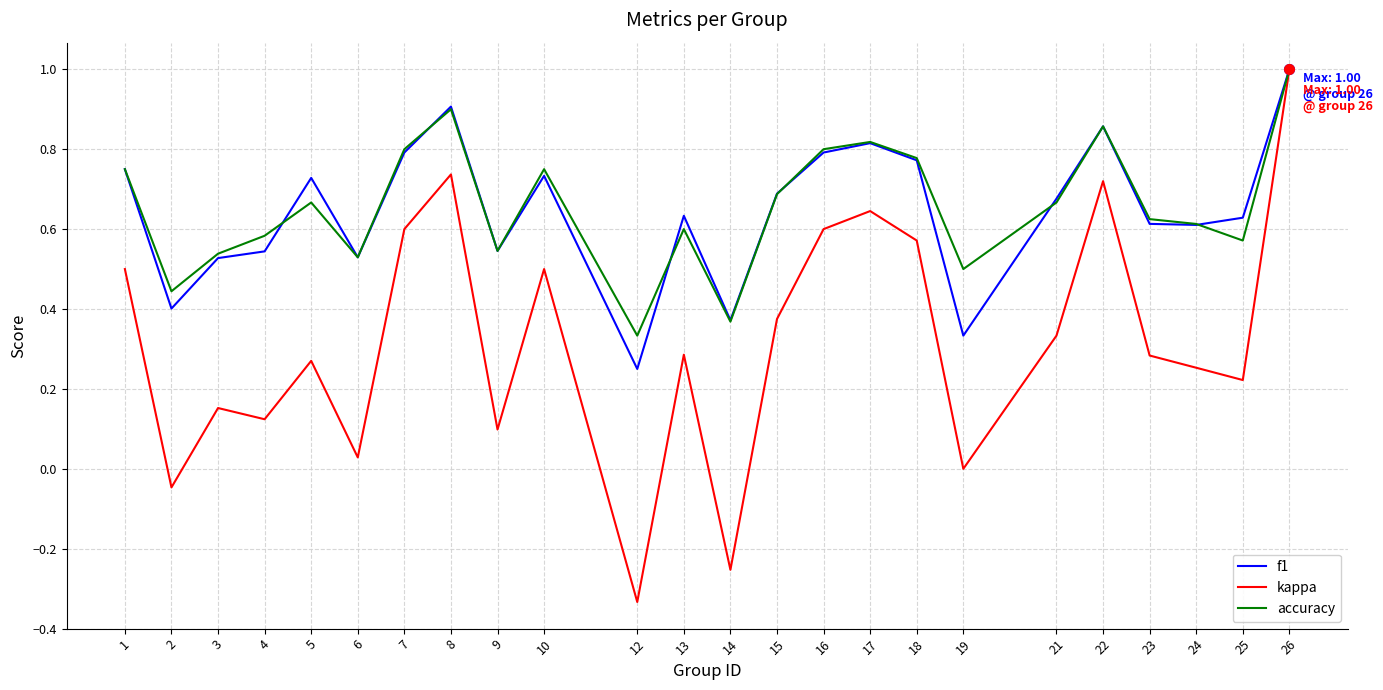

At which category does the chart reach its peak across all series?

26